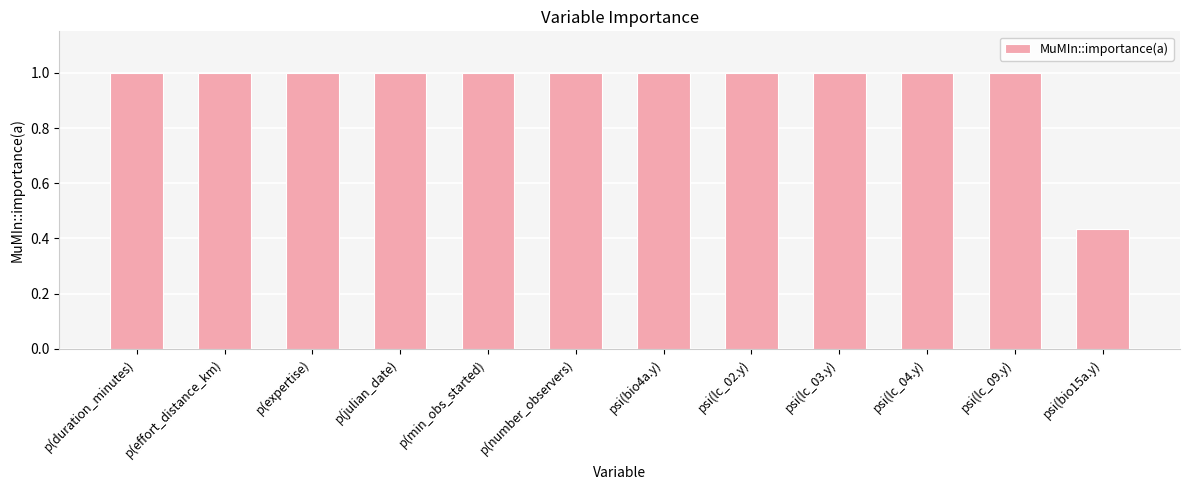

What is the difference between the second highest and minimum values?

0.6